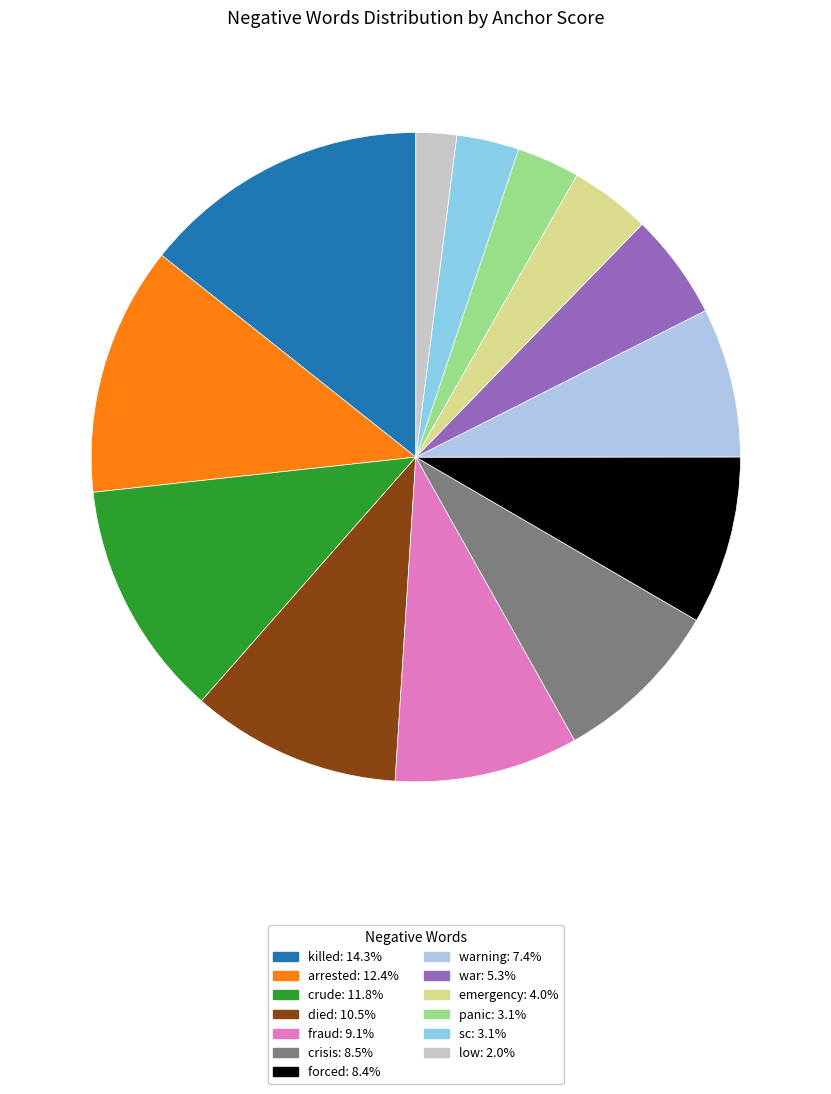

Count the number of slices in the pie.

13